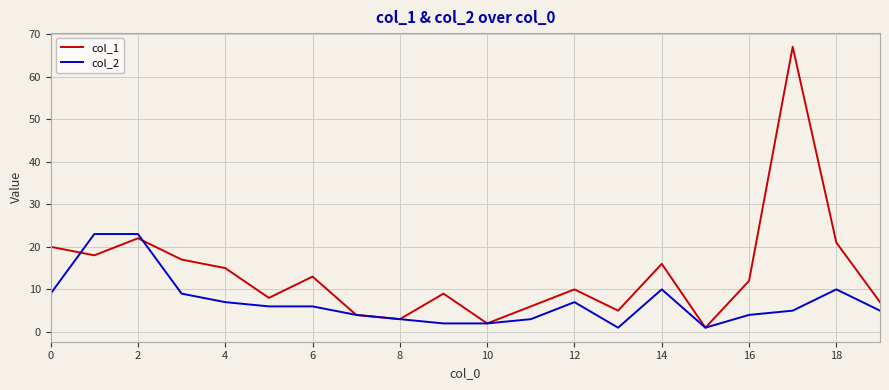

What are all the series names shown in the legend?

col_1, col_2